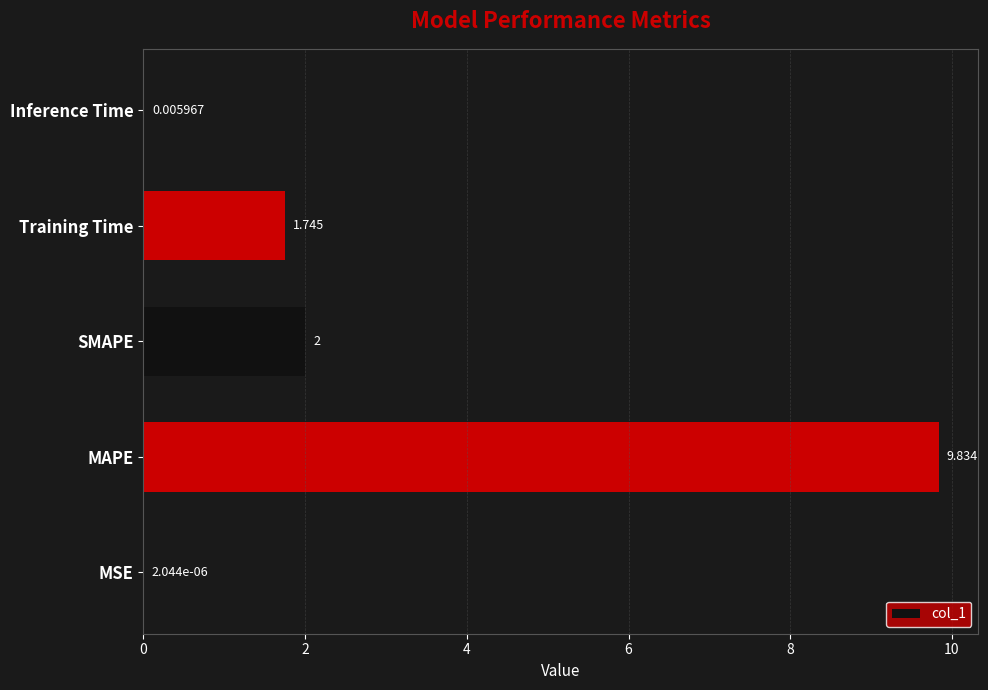

Which has a higher value, SMAPE or Inference Time?

SMAPE